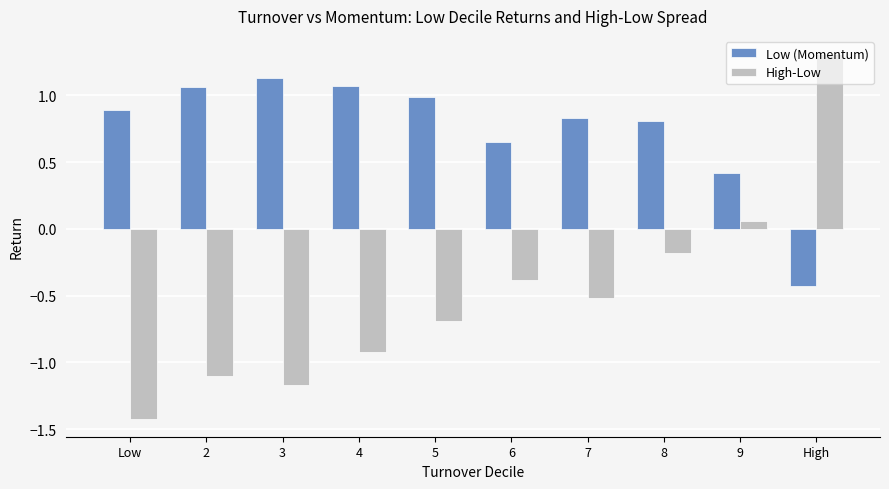

How many positive values does the Low (Momentum) series have?

9